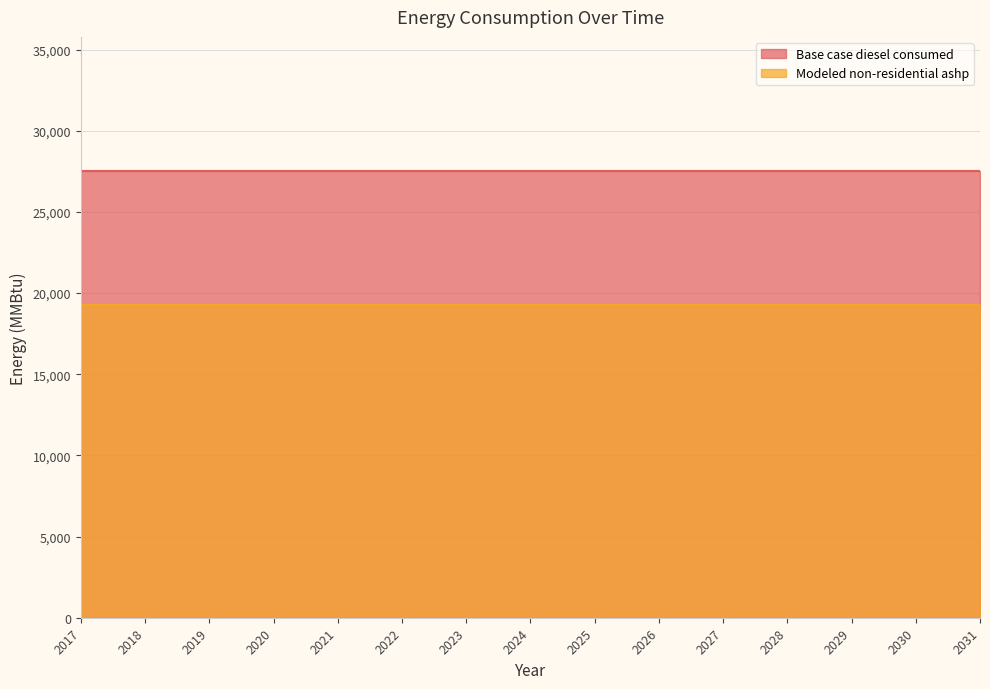

What is the approximate value of Modeled non-residential ashp at 2017?

19270.2